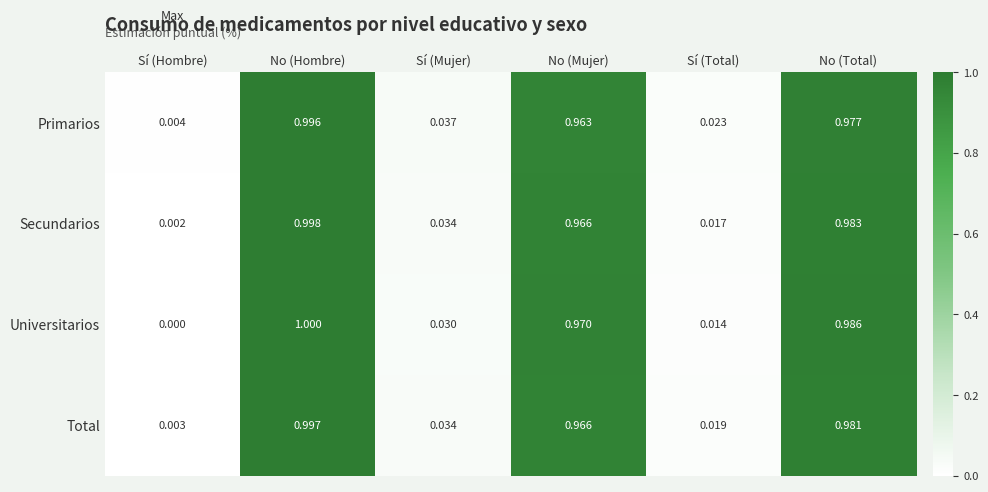

Which category has the lowest value in the Secundarios series?

Sí (Hombre)